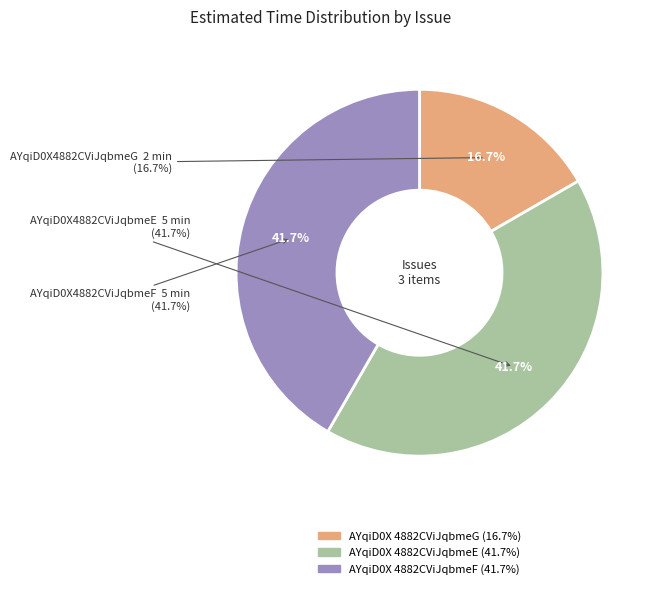

Is there a majority slice in this chart?

No